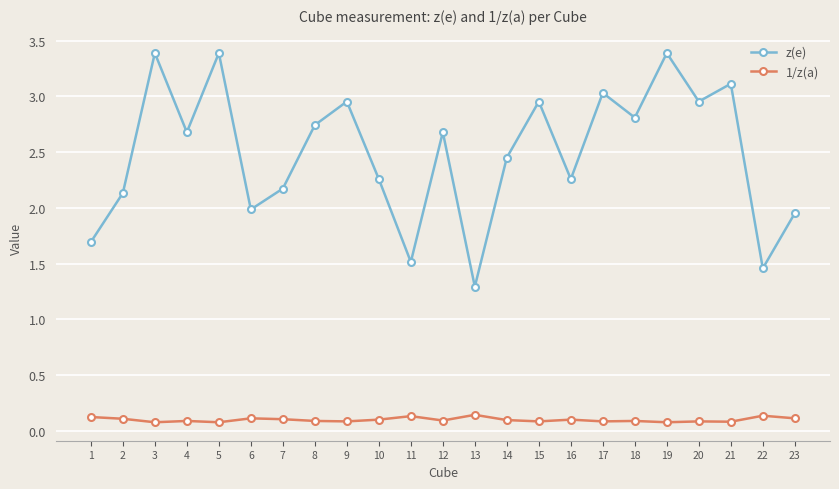

How many lines are shown in the chart?

2